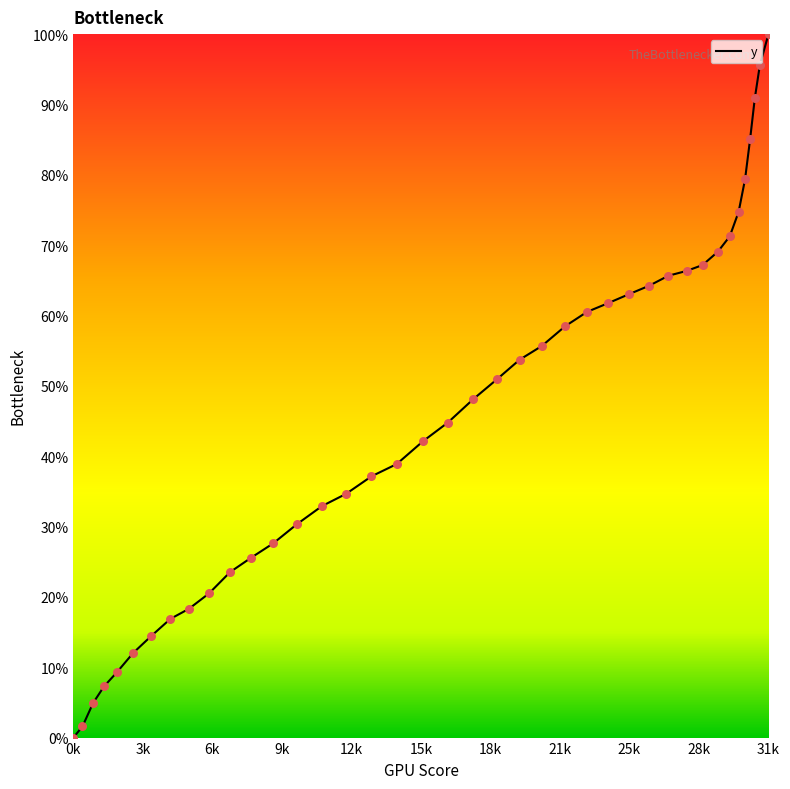

What is the greatest value displayed?

100.0